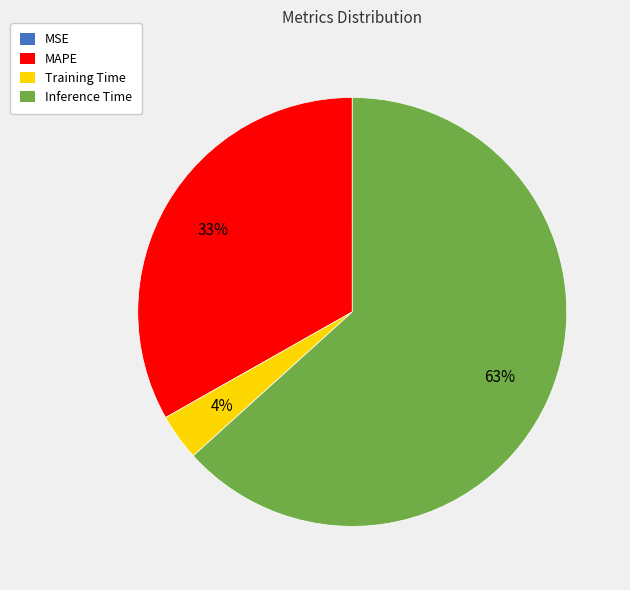

Is it true that MAPE is 33% of the pie?

True